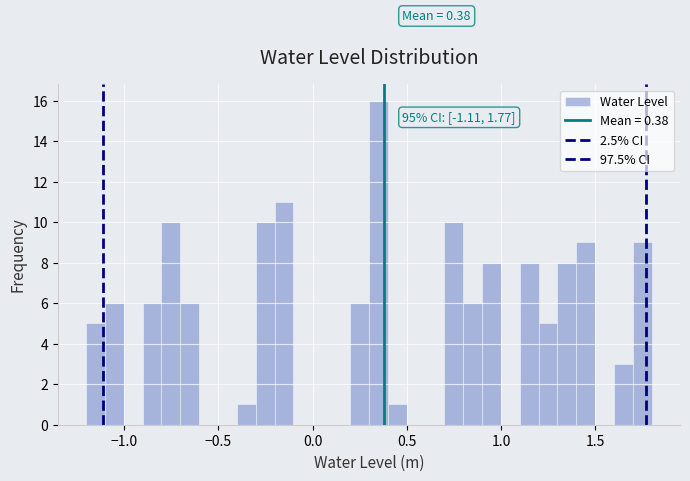

Read against the x-axis, roughly where is the centre of the tallest bar?

0.35